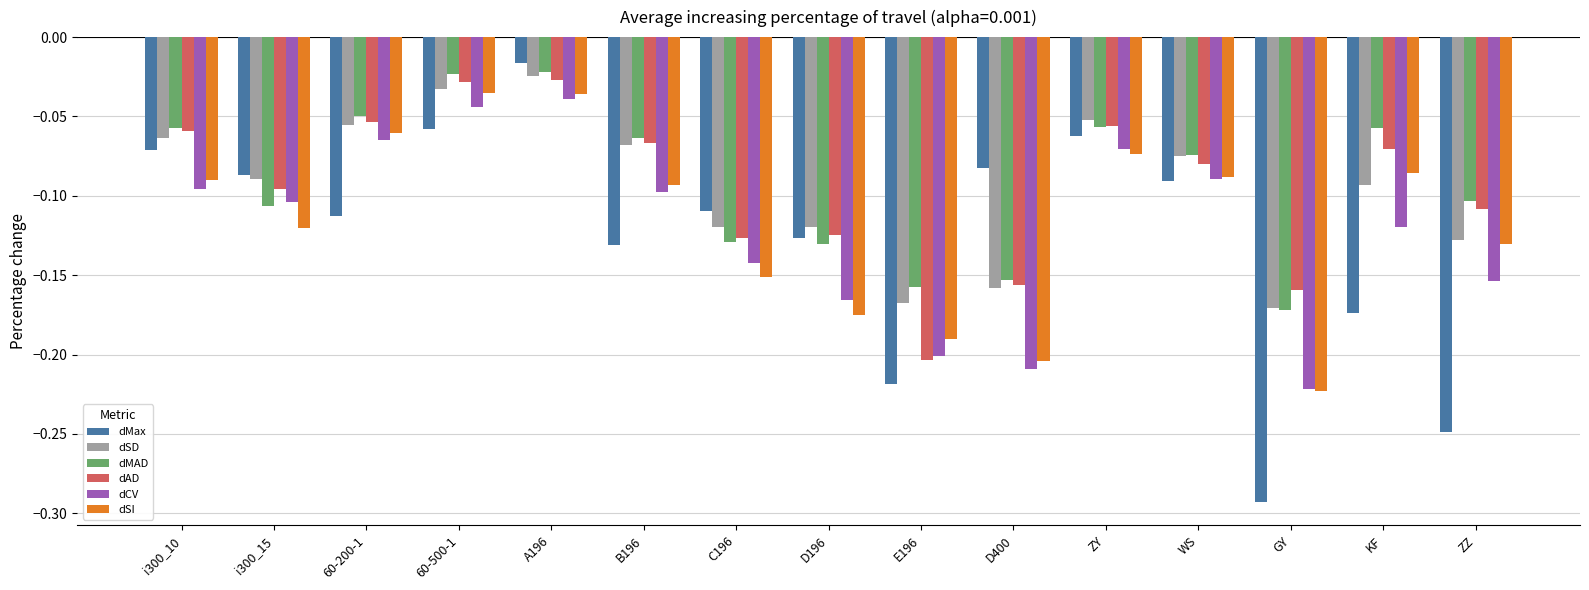

What is the label of the 5th bar from the right?

ZY